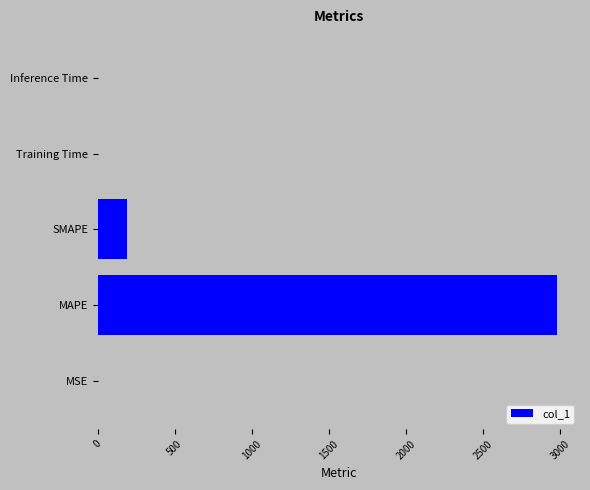

Which category has the highest value across all series?

MAPE